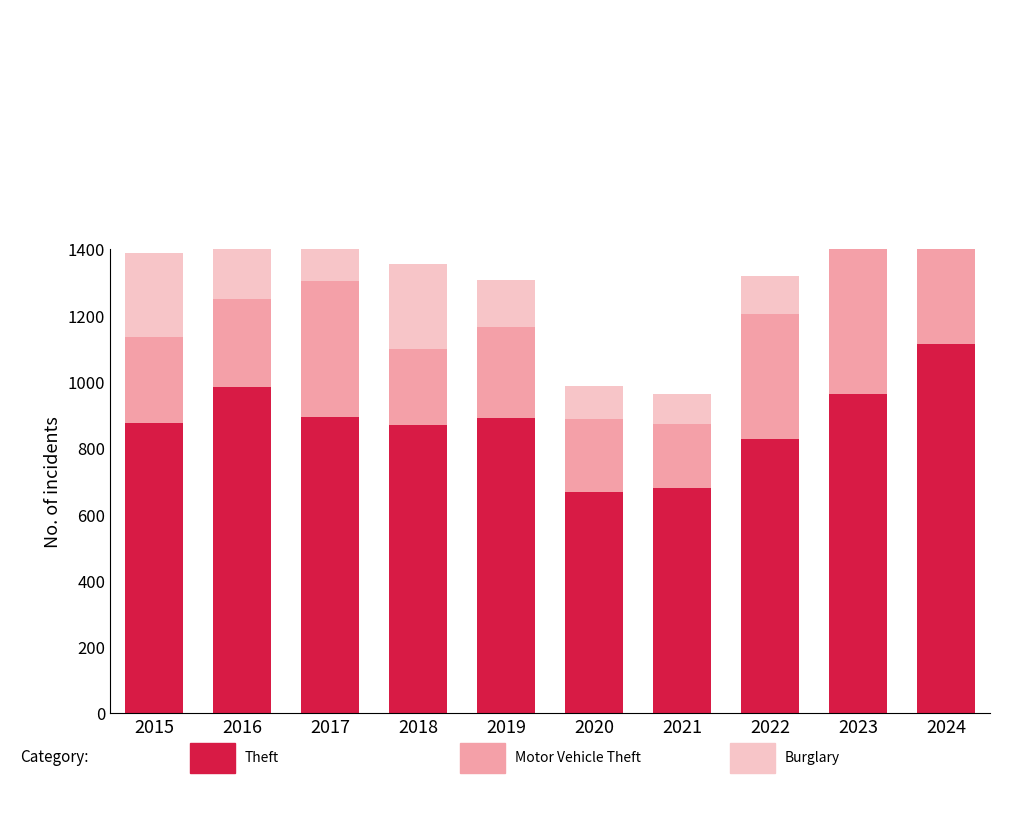

What is the difference between the maximum and minimum values in the Motor Vehicle Theft series?

331